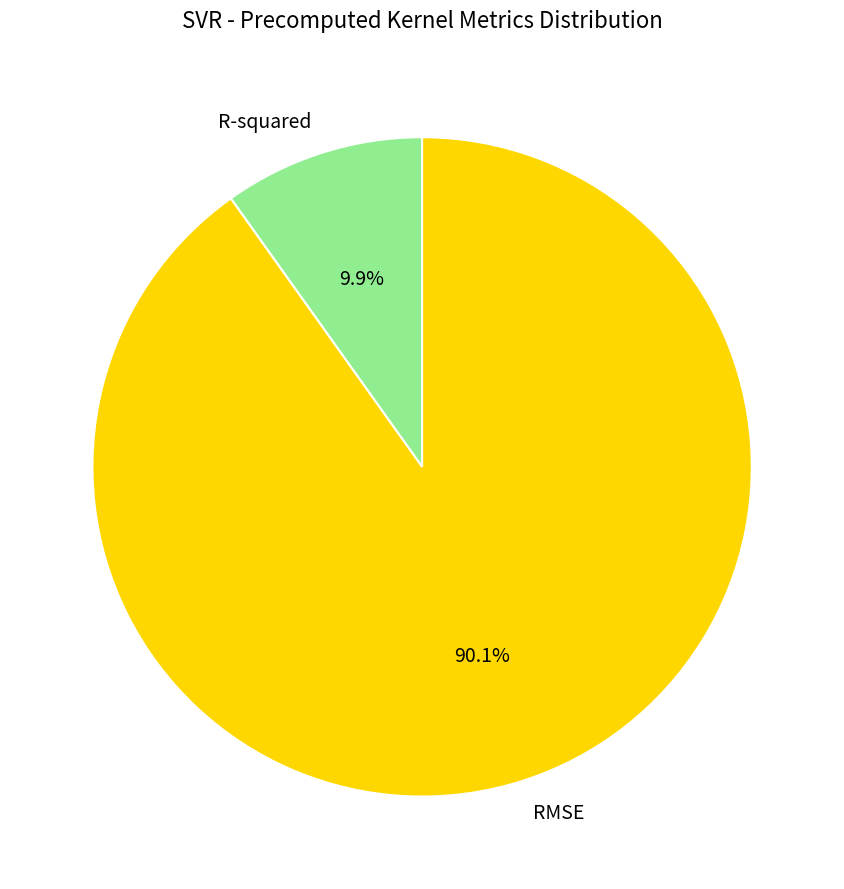

Is the sum of RMSE and R-squared greater than half?

Yes